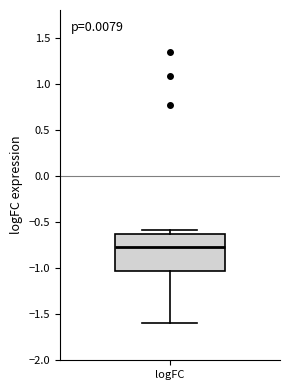

Read this box plot against the y-axis: the position of the median line, the range covered by the box, and the ends of both whiskers. The values are not printed on the chart, so give them approximately, as read against the axis.

median -0.80, box -1.05 to -0.65, whiskers -1.60 to -0.60